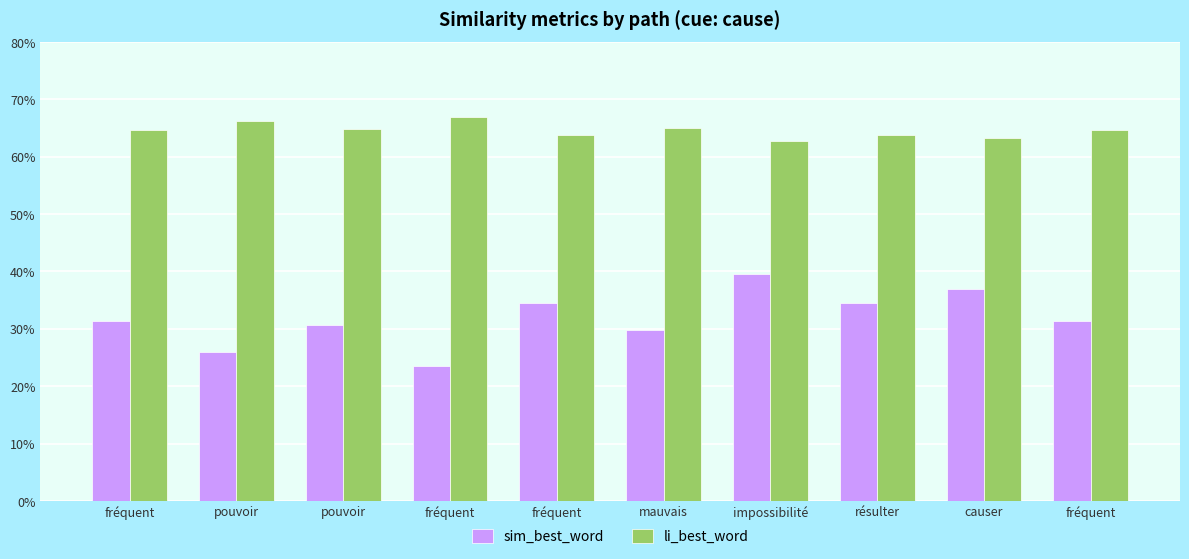

What is the minimum value shown in the chart?

0.2